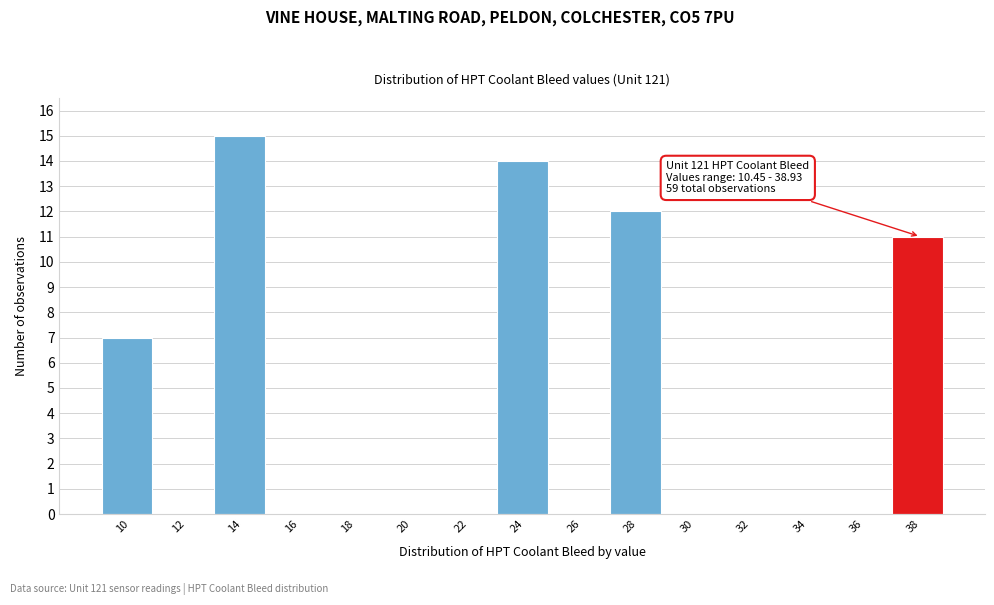

Reading right to left, what are all the values shown in this chart?

38=11	36=0	34=0	32=0	30=0	28=12	26=0	24=14	22=0	20=0	18=0	16=0	14=15	12=0	10=7